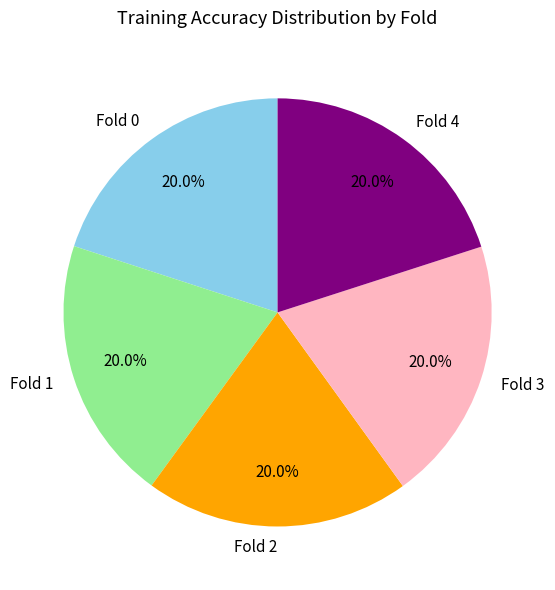

What is the total percentage of Fold 4 and Fold 2?

40.0%